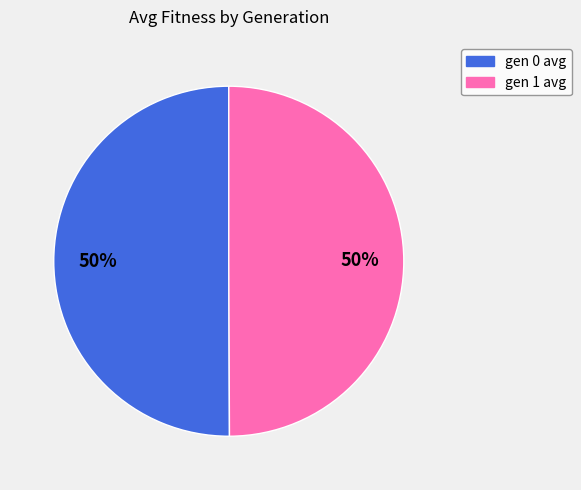

What is the ratio of the value at gen 1 avg to the value at gen 0 avg?

1.0